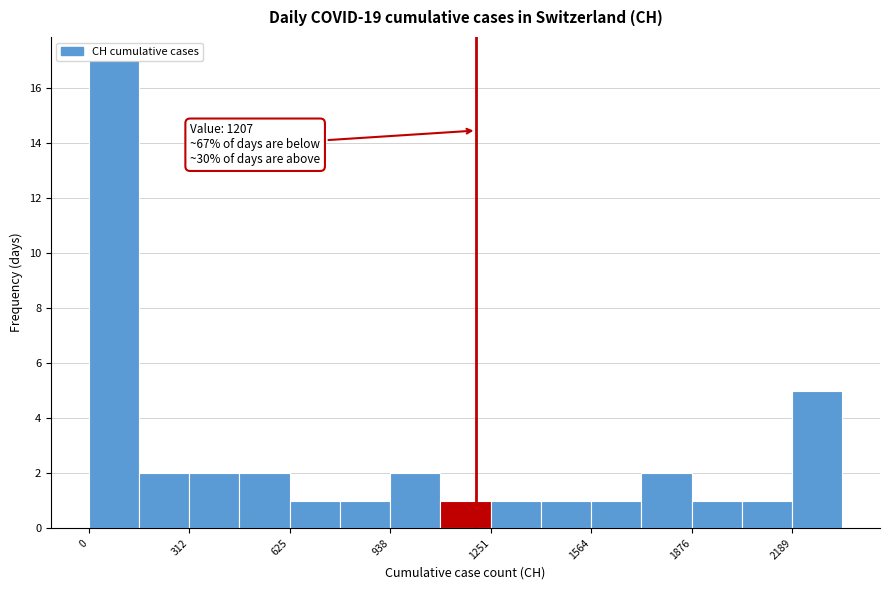

Around what value on the x-axis is the tallest bar? Give the approximate position of its centre, as read against the axis.

100